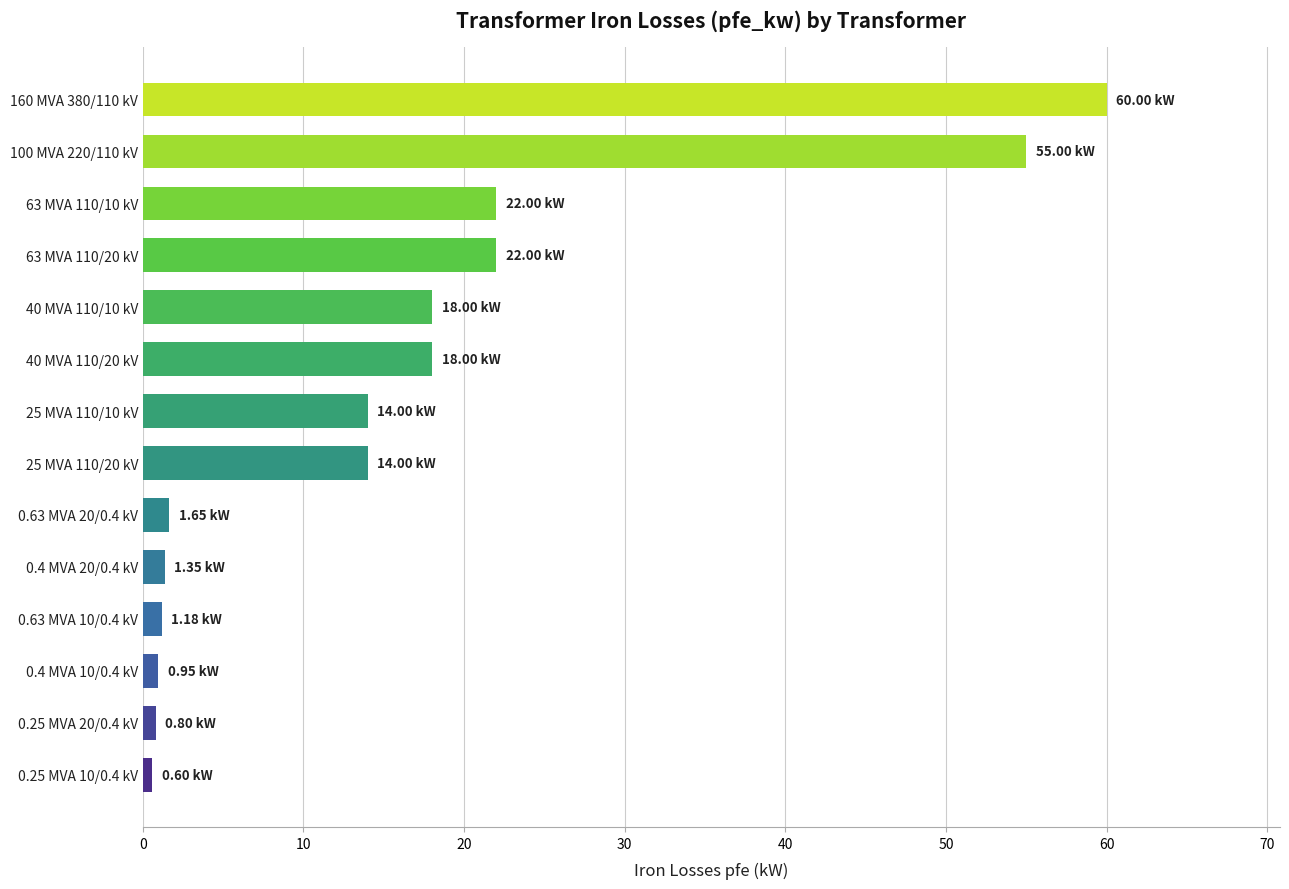

Which has a higher value, 25 MVA 110/10 kV or 63 MVA 110/20 kV?

63 MVA 110/20 kV